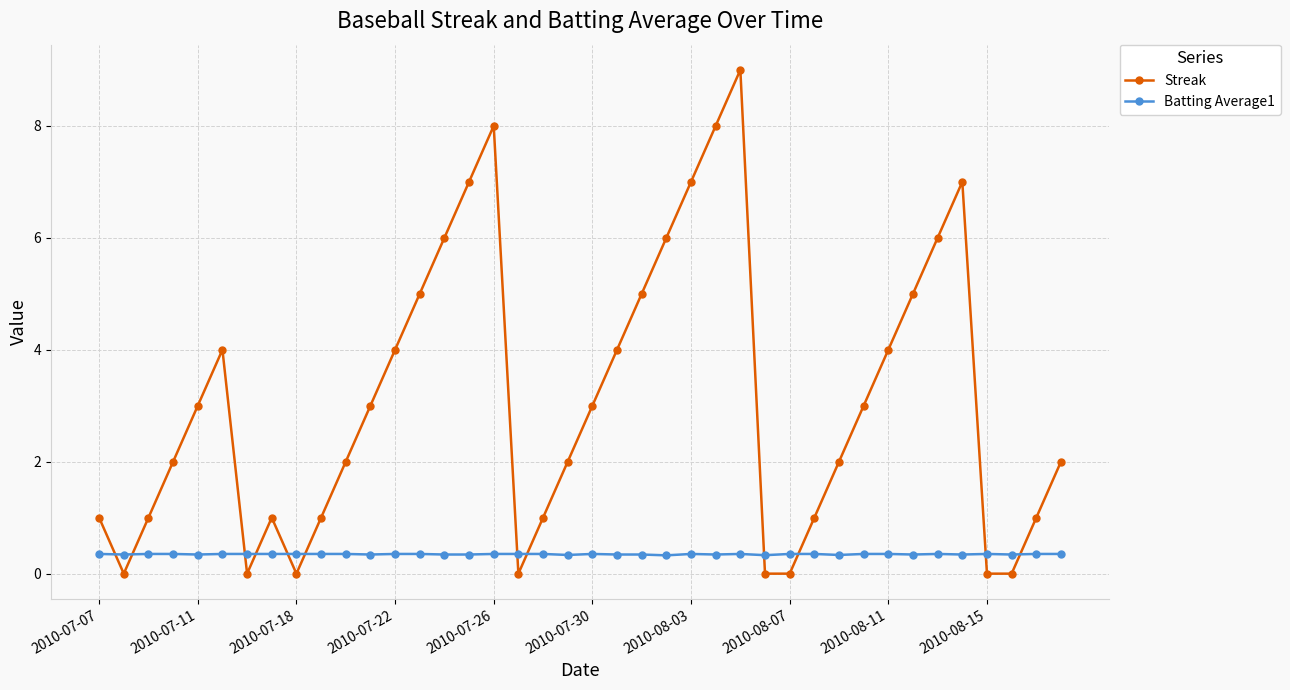

Rank the series by their average value, from highest to lowest.

Streak, Batting Average1